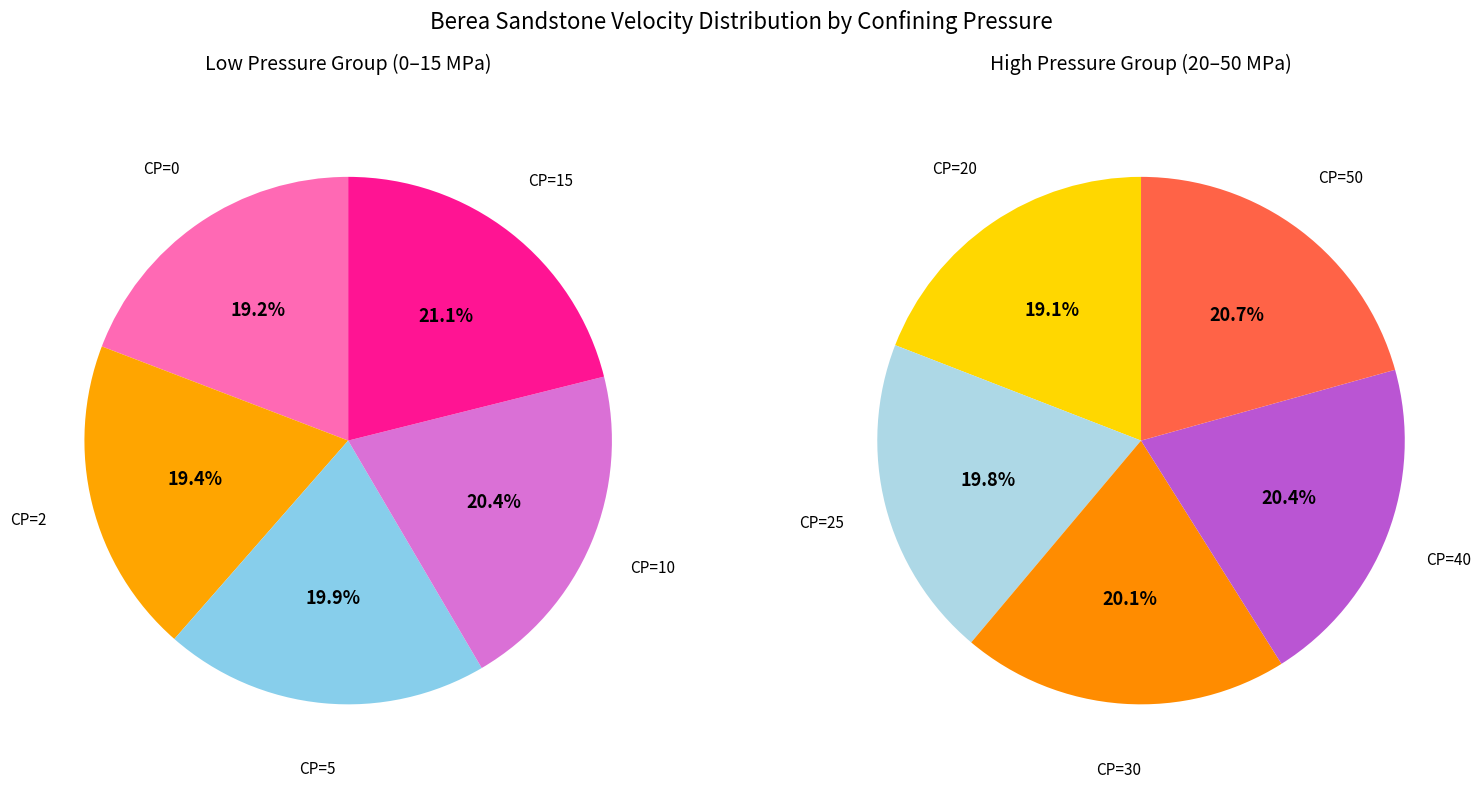

Which slice is the largest?

50